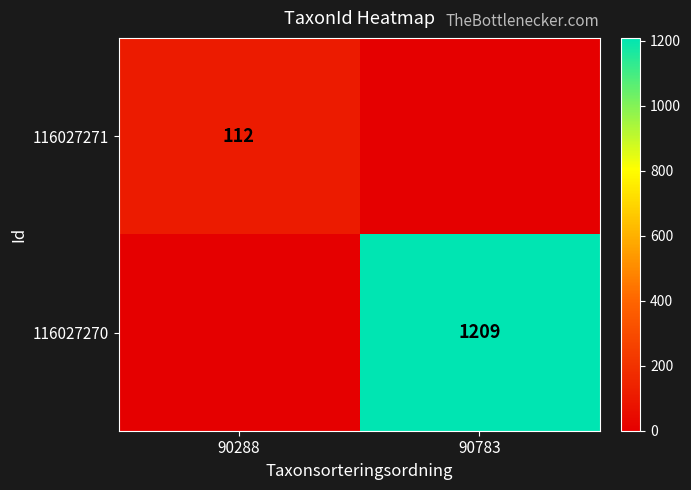

Is the value of 116027271 at 90288 greater than the value of 116027270 at 90783?

No